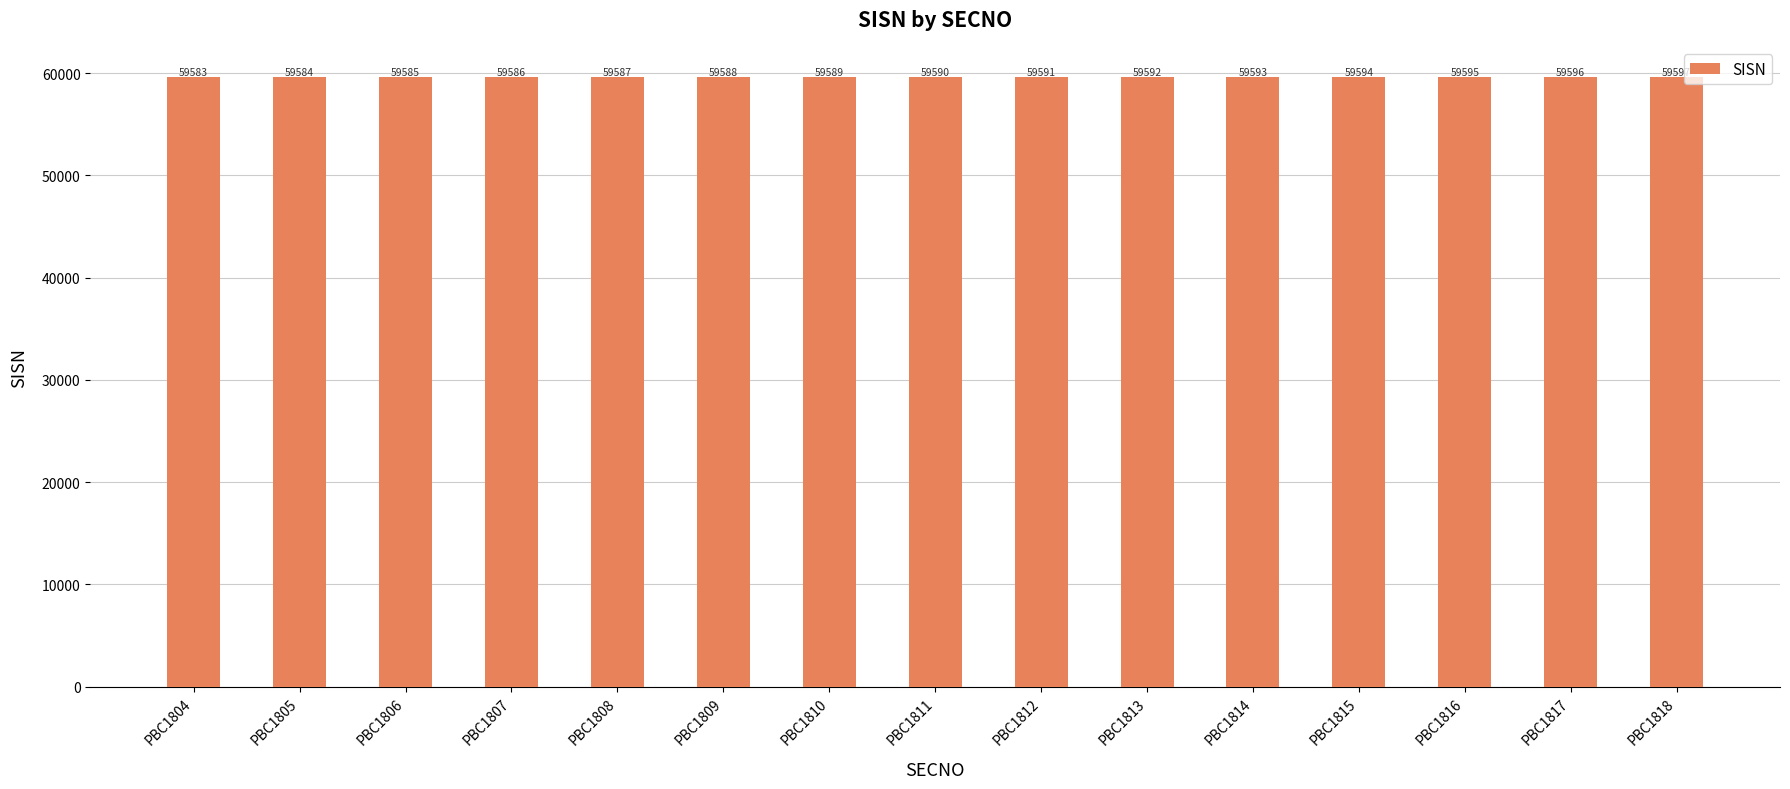

List the labels in order of value, largest first.

PBC1818, PBC1817, PBC1816, PBC1815, PBC1814, PBC1813, PBC1812, PBC1811, PBC1810, PBC1809, PBC1808, PBC1807, PBC1806, PBC1805, PBC1804